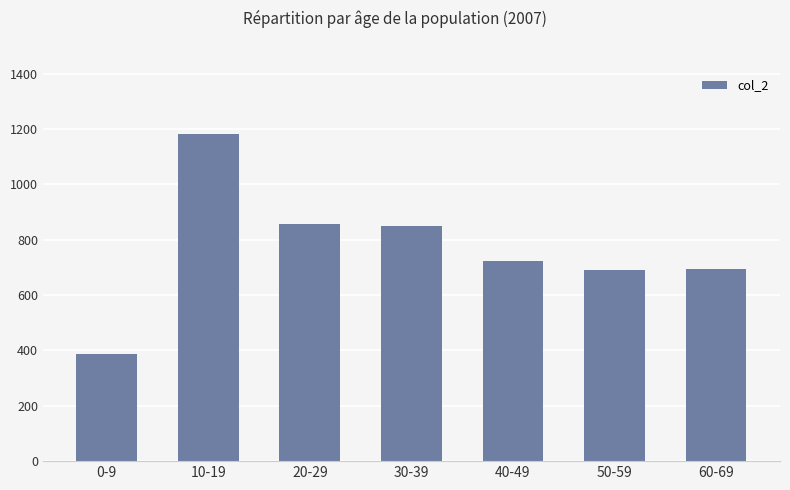

What is the label of the 6th bar from the left?

50-59